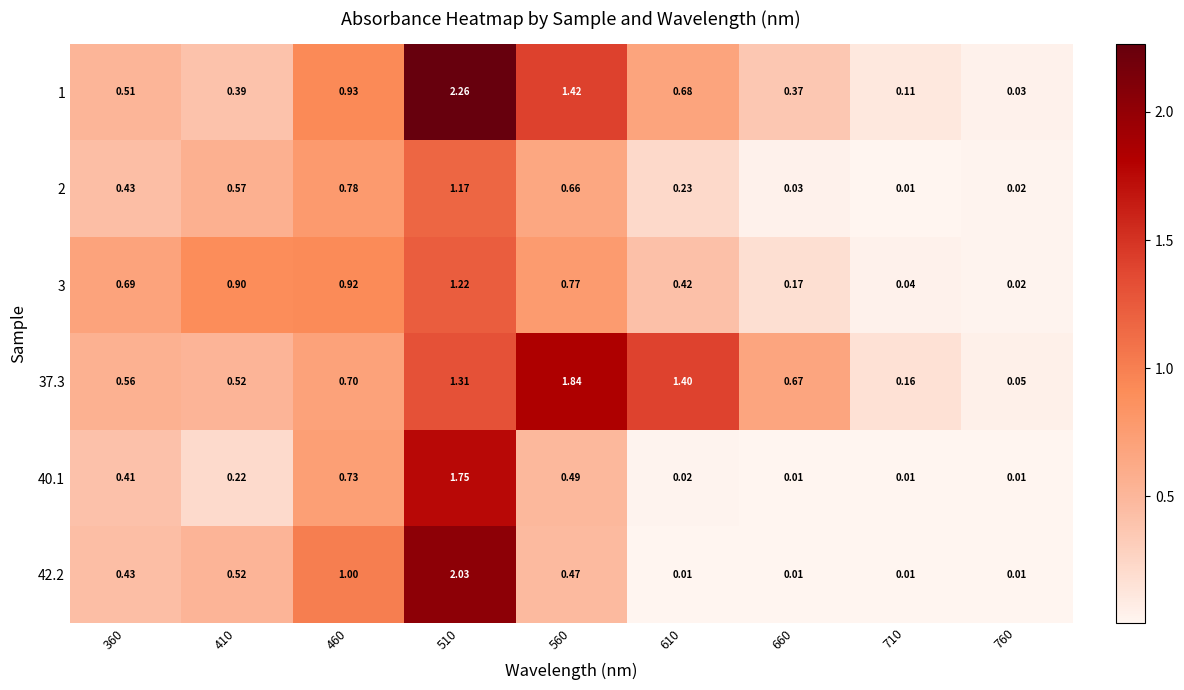

Between 410 and 660, which series saw the biggest shift?

3